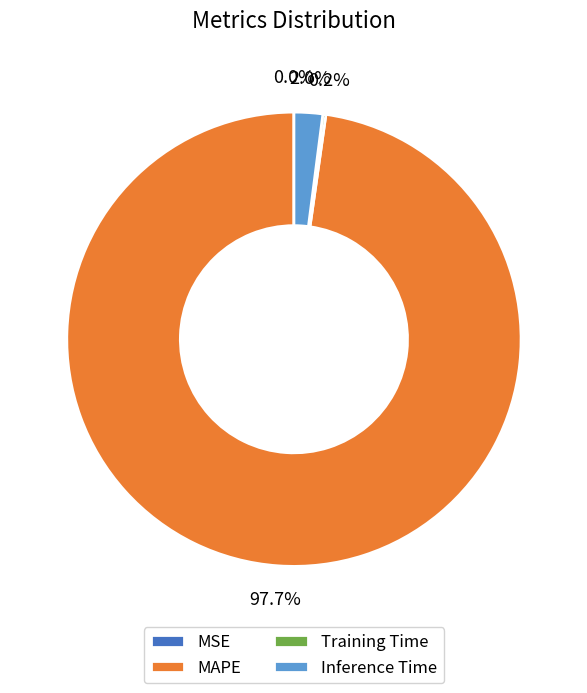

What is the majority slice?

MAPE